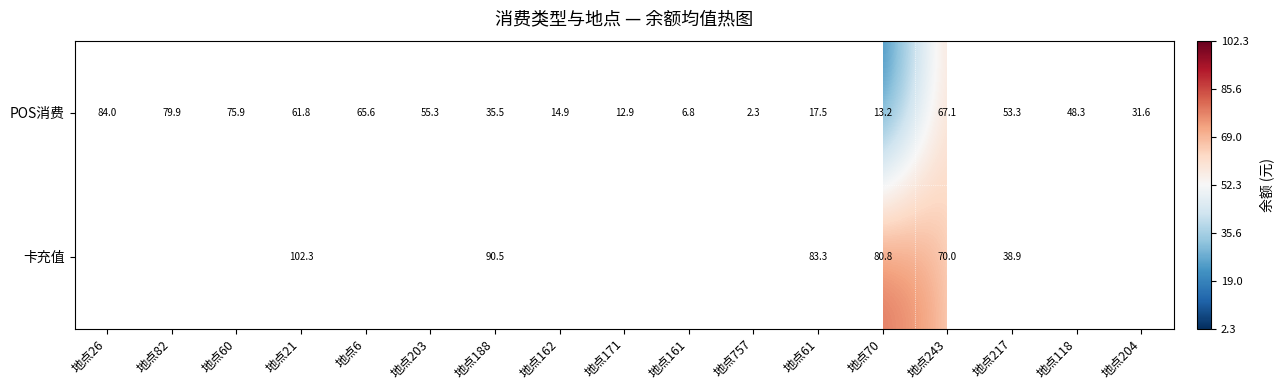

The POS消费 series shows 19.1 at 地点171. True or false?

False